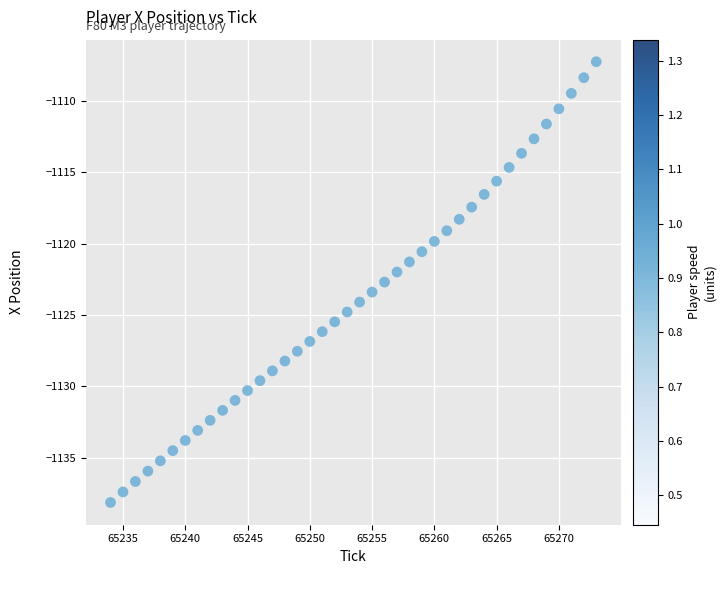

What is the range of X values (max minus min)?

39.0